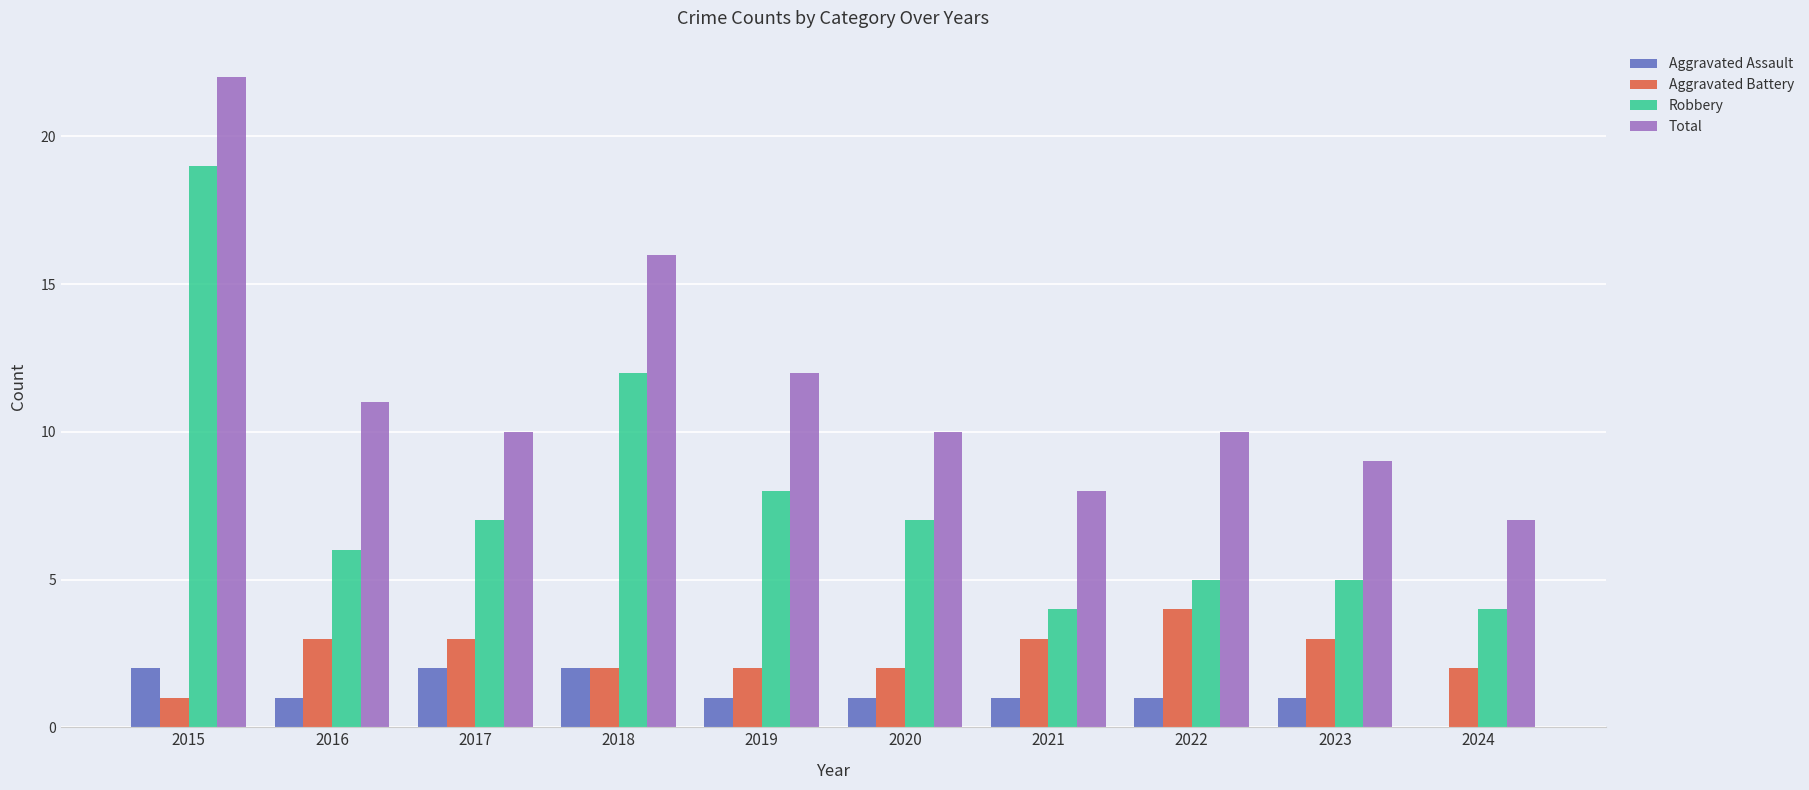

Reading left to right, extract all data points from this chart.

Aggravated Assault: 2015=2	2016=1	2017=2	2018=2	2019=1	2020=1	2021=1	2022=1	2023=1	2024=0
Aggravated Battery: 2015=1	2016=3	2017=3	2018=2	2019=2	2020=2	2021=3	2022=4	2023=3	2024=2
Robbery: 2015=19	2016=6	2017=7	2018=12	2019=8	2020=7	2021=4	2022=5	2023=5	2024=4
Total: 2015=22	2016=11	2017=10	2018=16	2019=12	2020=10	2021=8	2022=10	2023=9	2024=7